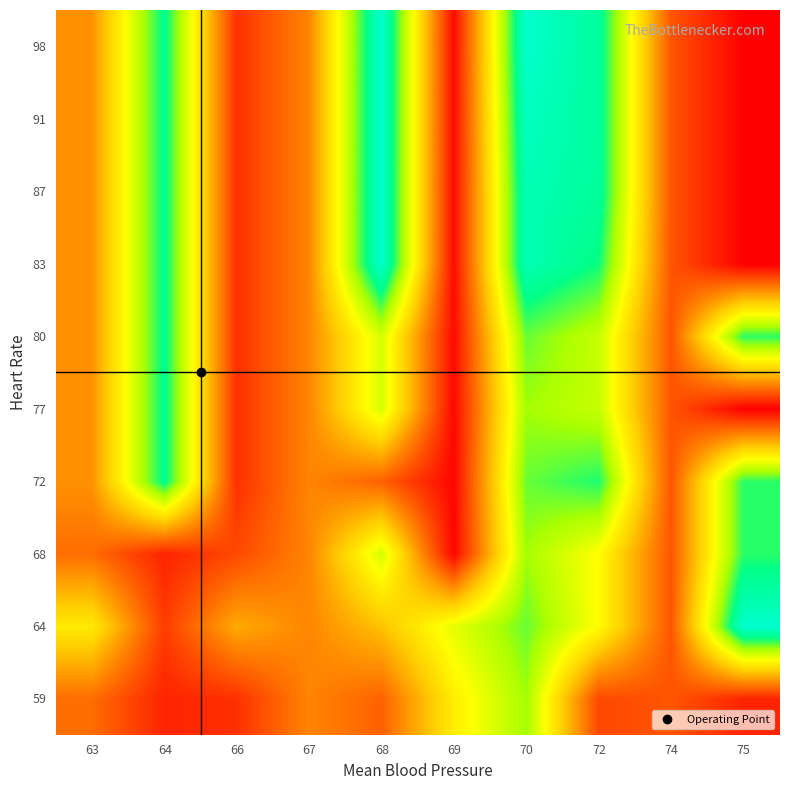

At which category is the sum across all series the highest?

70